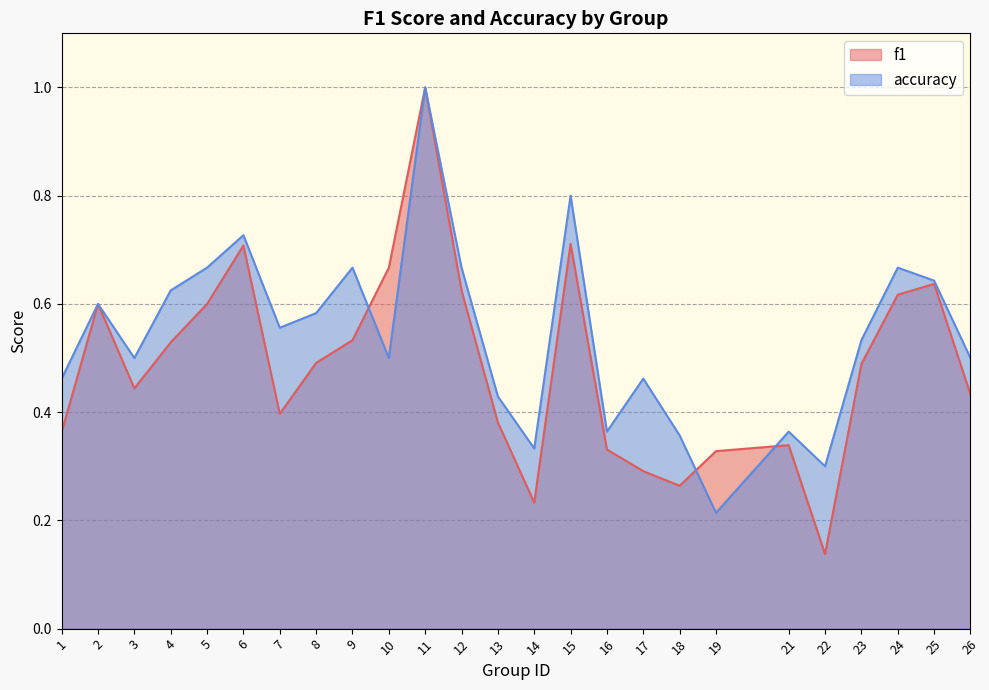

What is the value of the f1 point at the 19th from the left?

0.3